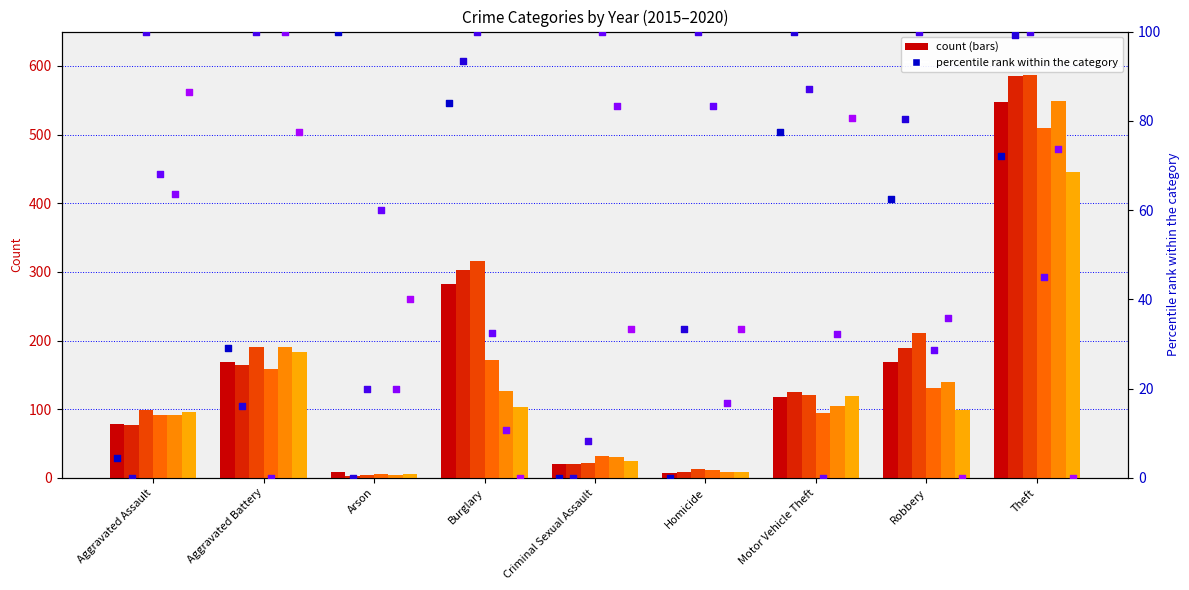

What is the total value across all series at Aggravated Battery?

322.6